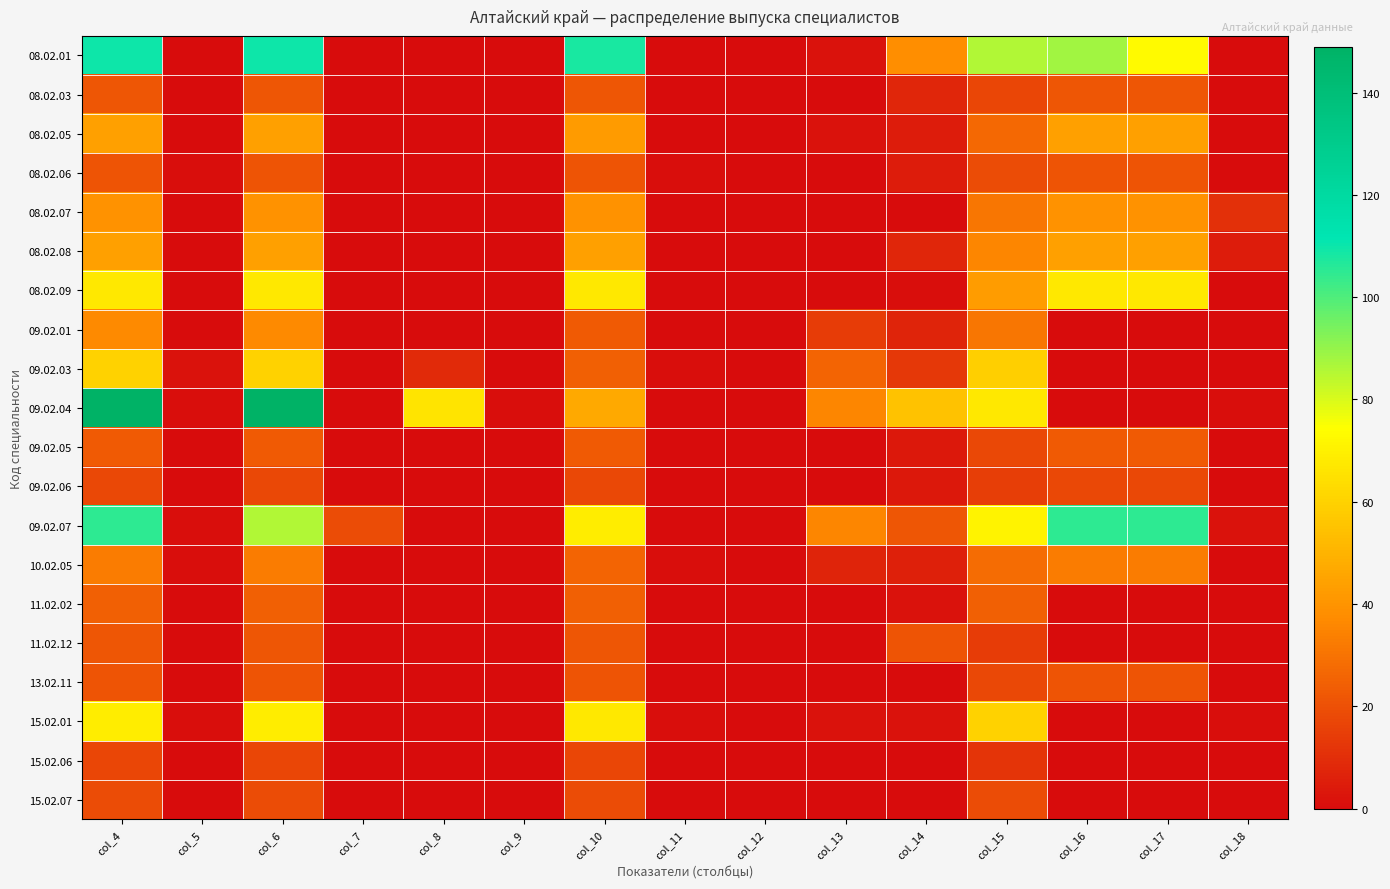

How many categories are shown in the chart?

15